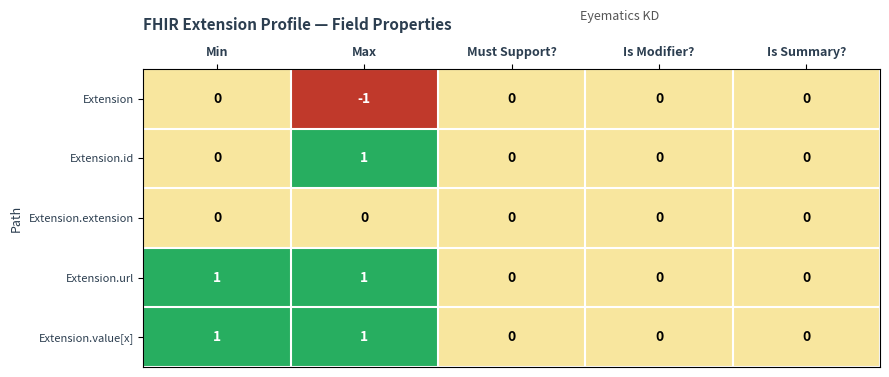

True or false: Extension has a value of -1 at Is Summary?.

False